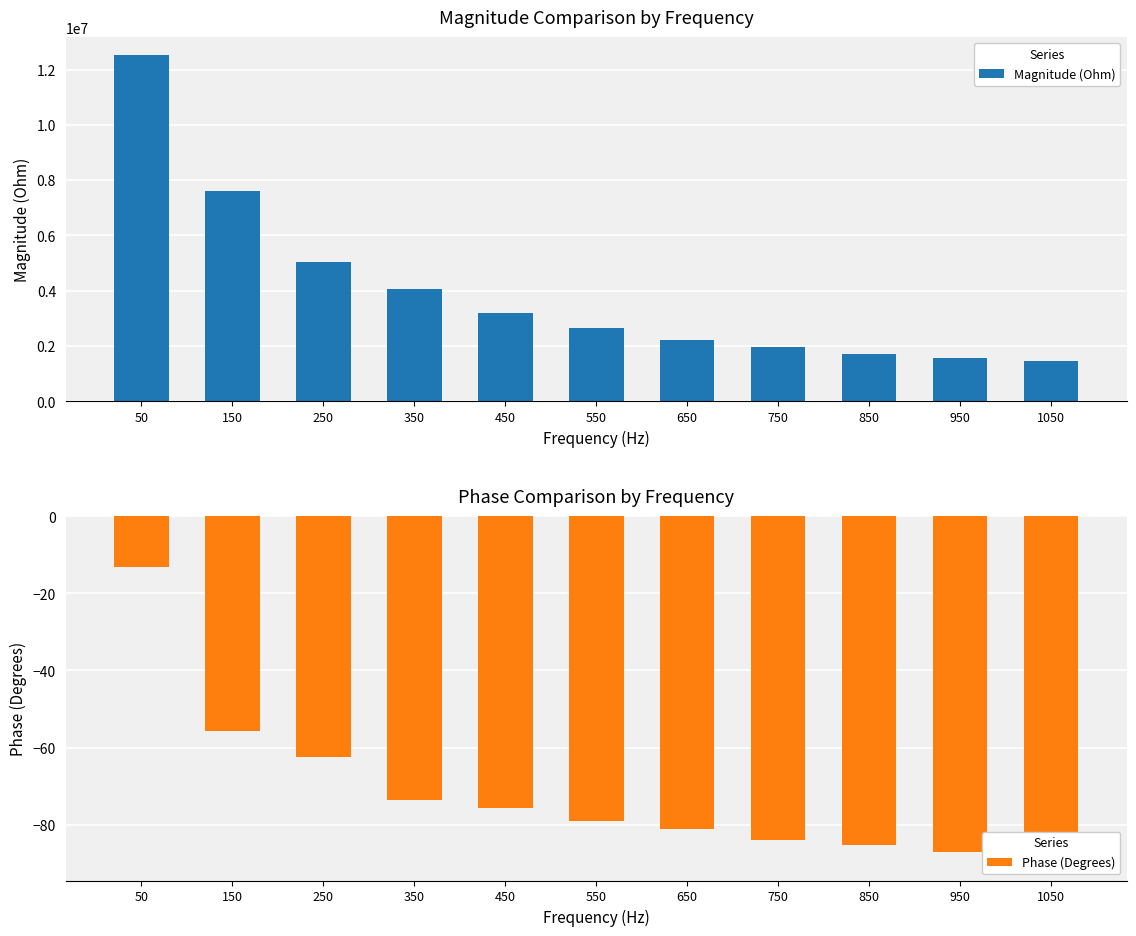

Which series has the largest total across all categories?

Magnitude (Ohm)